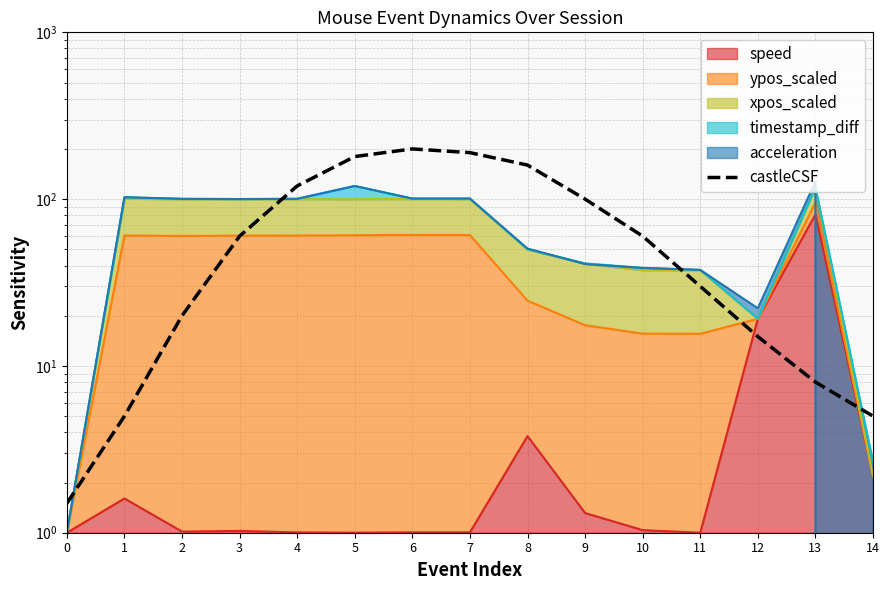

Reading left to right, transcribe all the data shown in this chart.

1.5	5.0	20.0	60.0	120.0	180.0	200.0	190.0	160.0	100.0	60.0	30.0	15.0	8.0	5.0